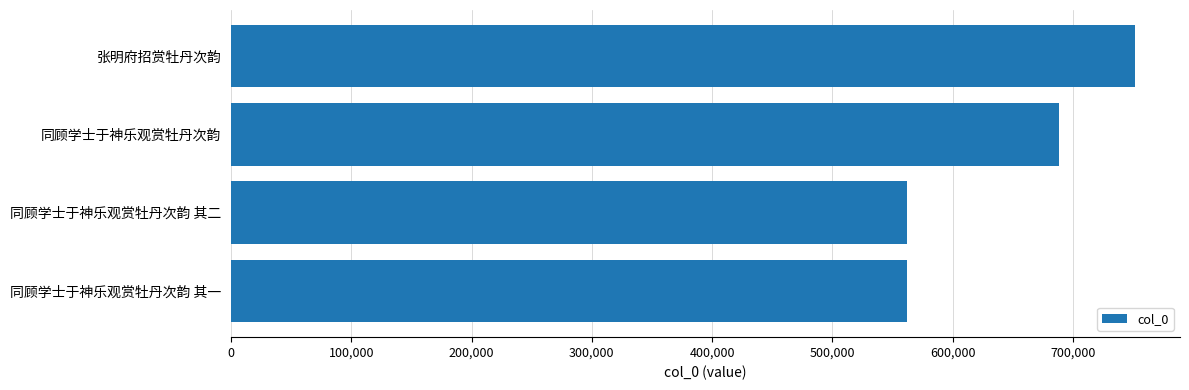

What is the average value?

640803